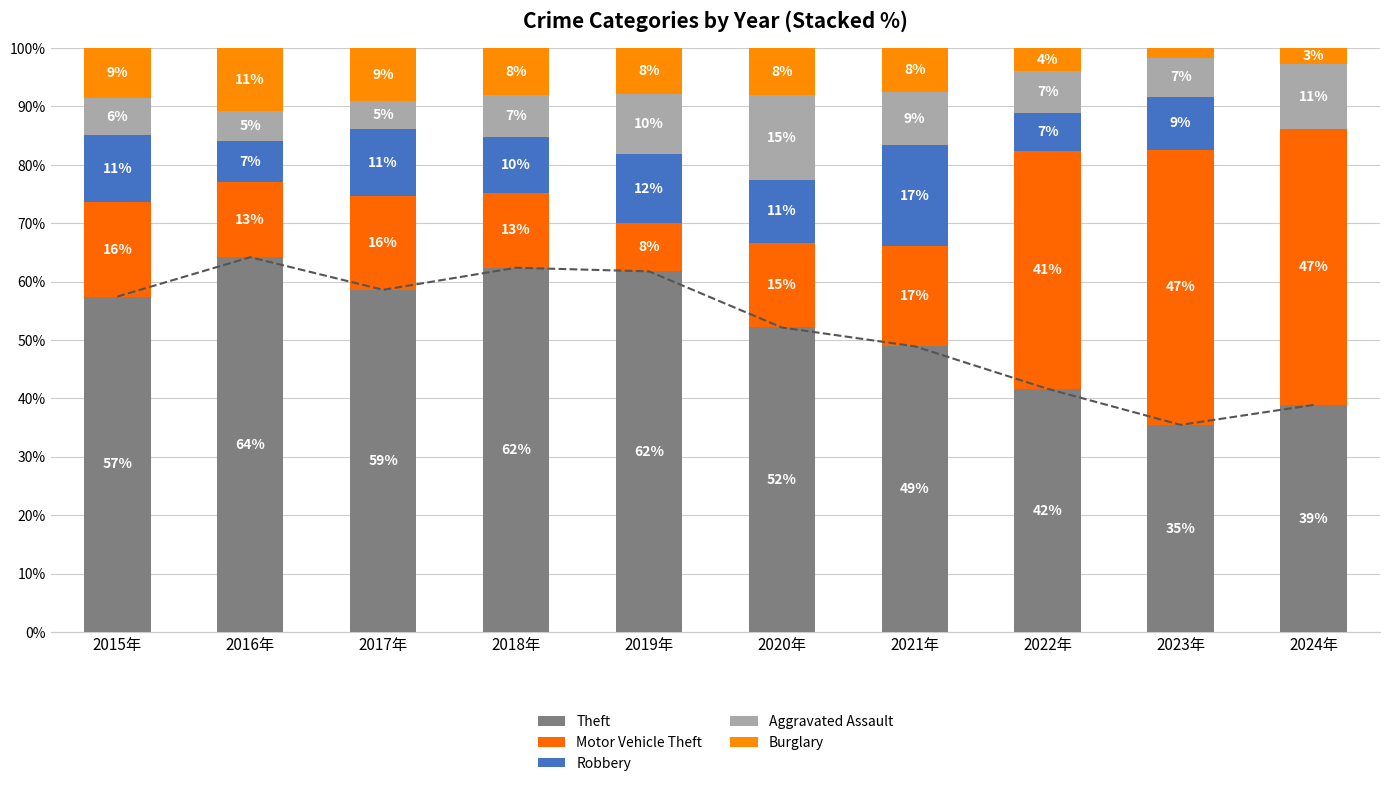

True or false: Burglary has a value of 7.5 at 2021年.

True